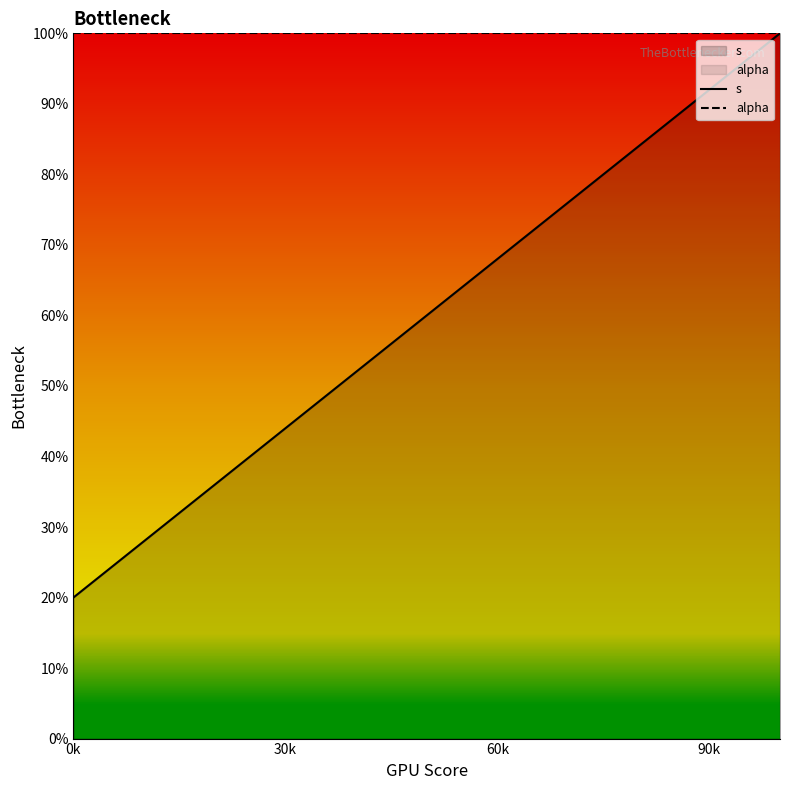

True or false: alpha and s cross at least once.

False